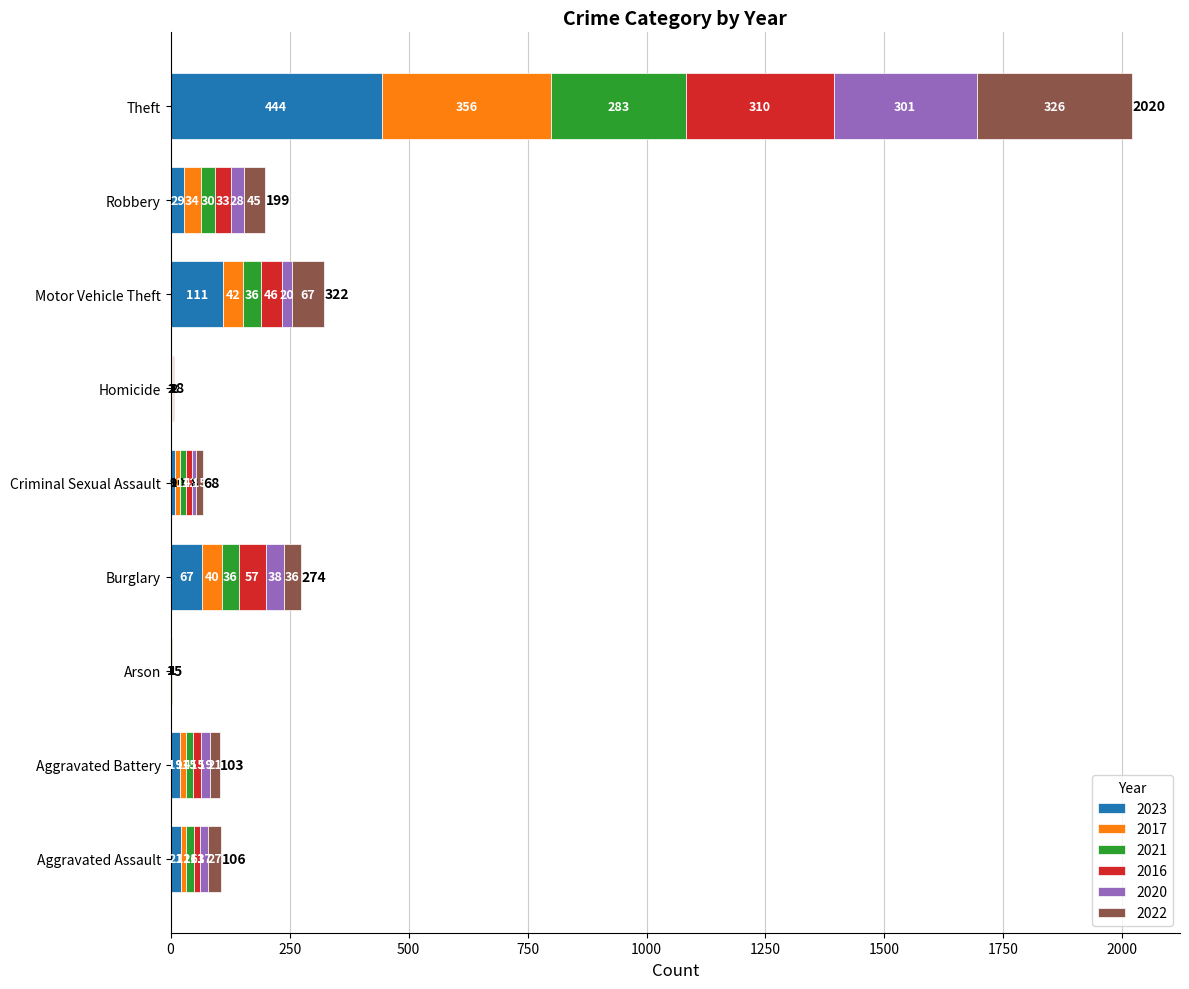

Which category has the highest value in the 2023 series?

Theft